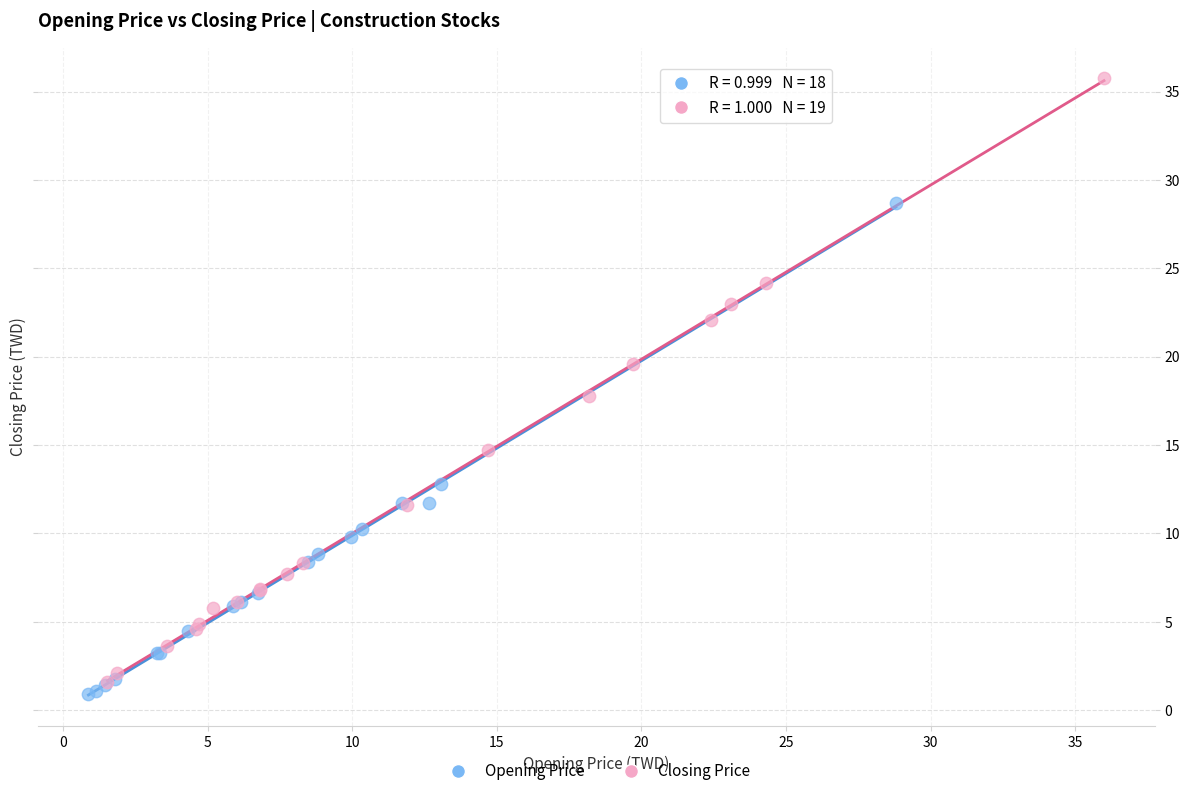

What are all the series names shown in the legend?

Opening Price, Closing Price